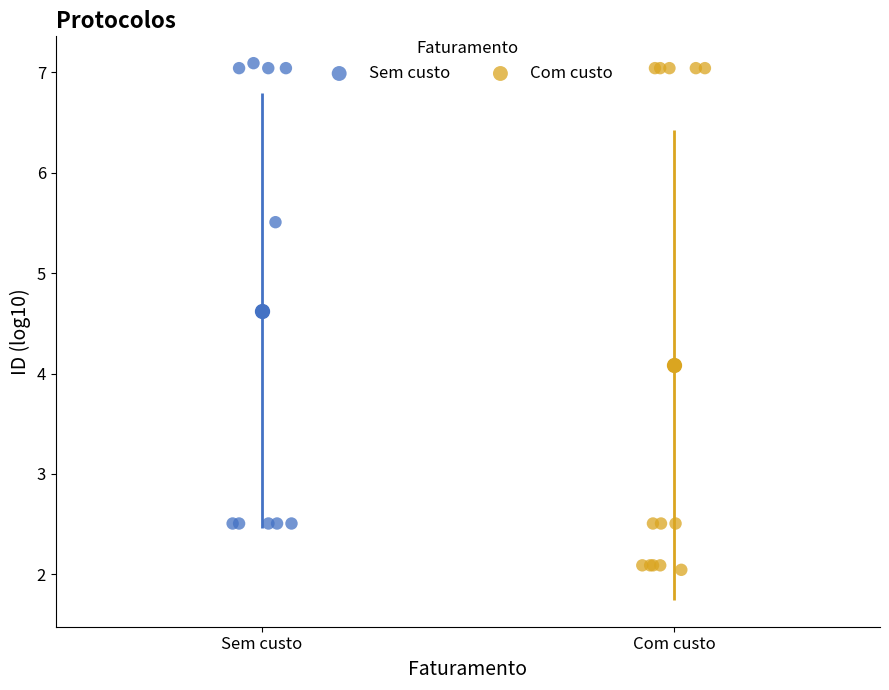

Which series contains the lowest Y value?

Com custo